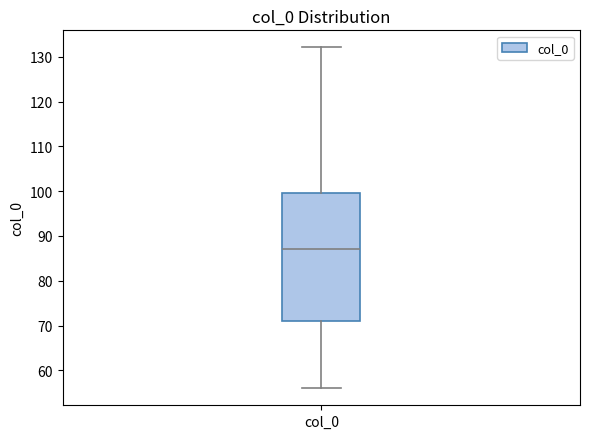

Read this box plot against the y-axis: the position of the median line, the range covered by the box, and the ends of both whiskers. The values are not printed on the chart, so give them approximately, as read against the axis.

median 87, box 71 to 100, whiskers 56 to 132